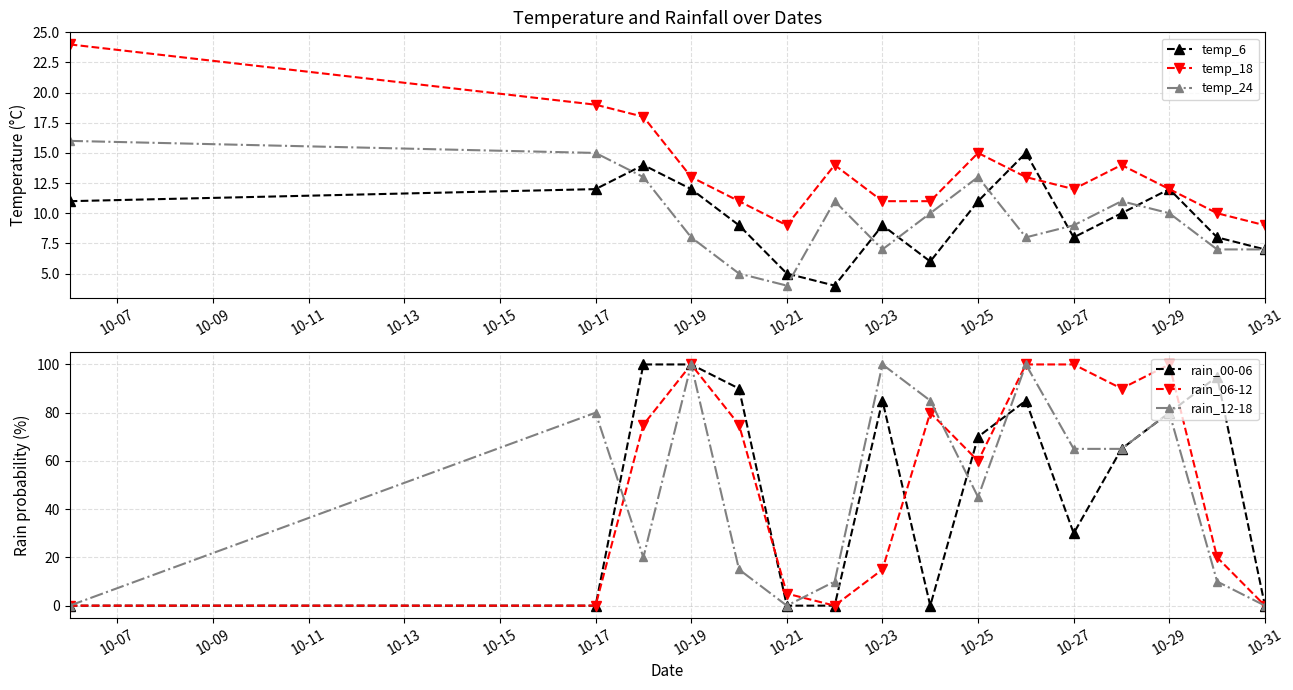

How many values in the temp_24 series are below 10?

8